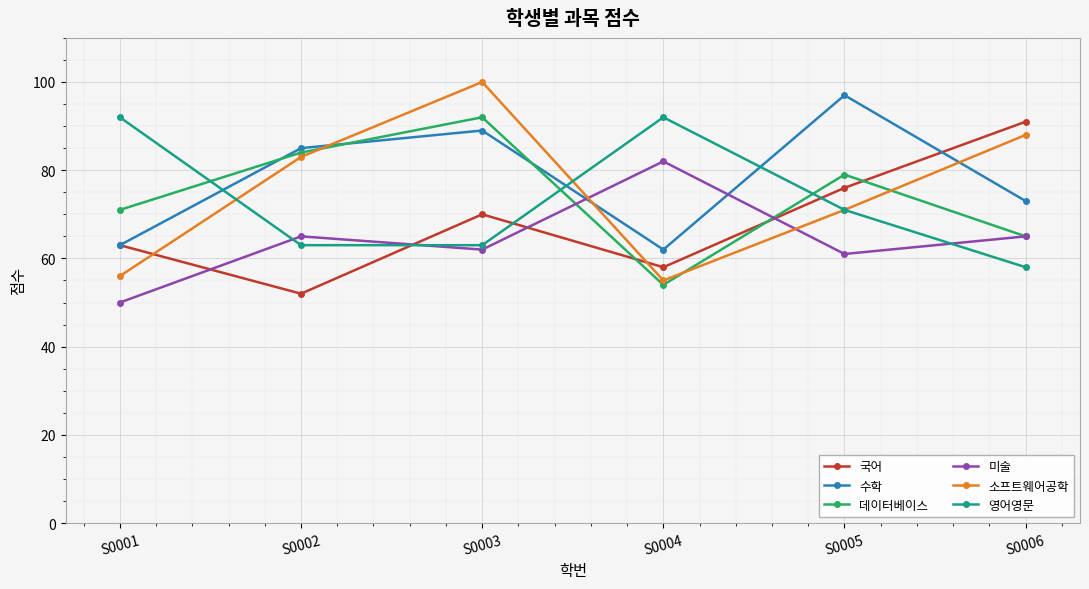

How many interior local peaks does the 국어 series have?

1